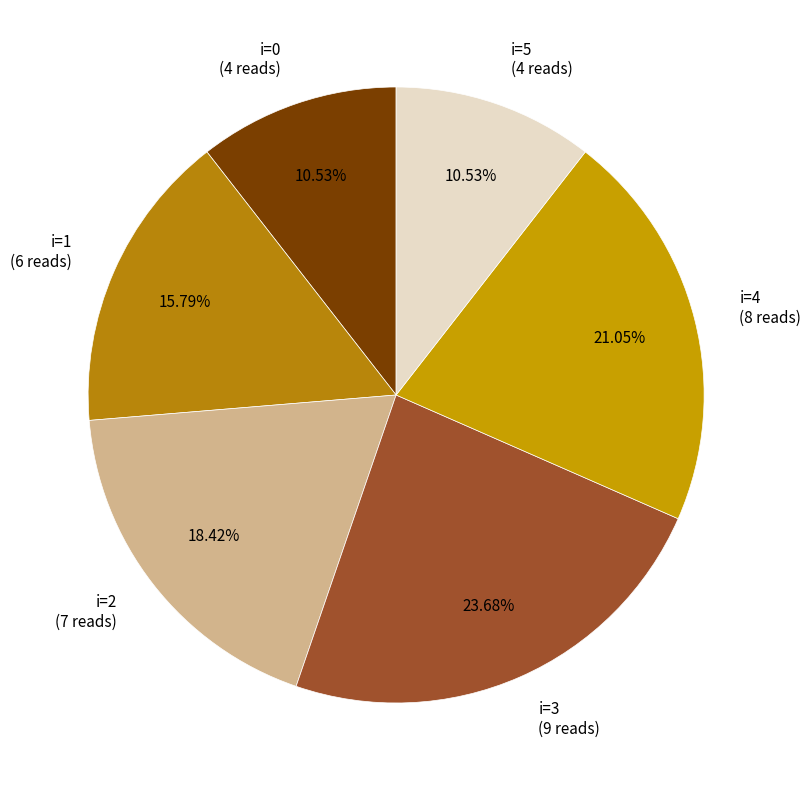

Combined, do i=2 and i=0 account for over 50%?

No